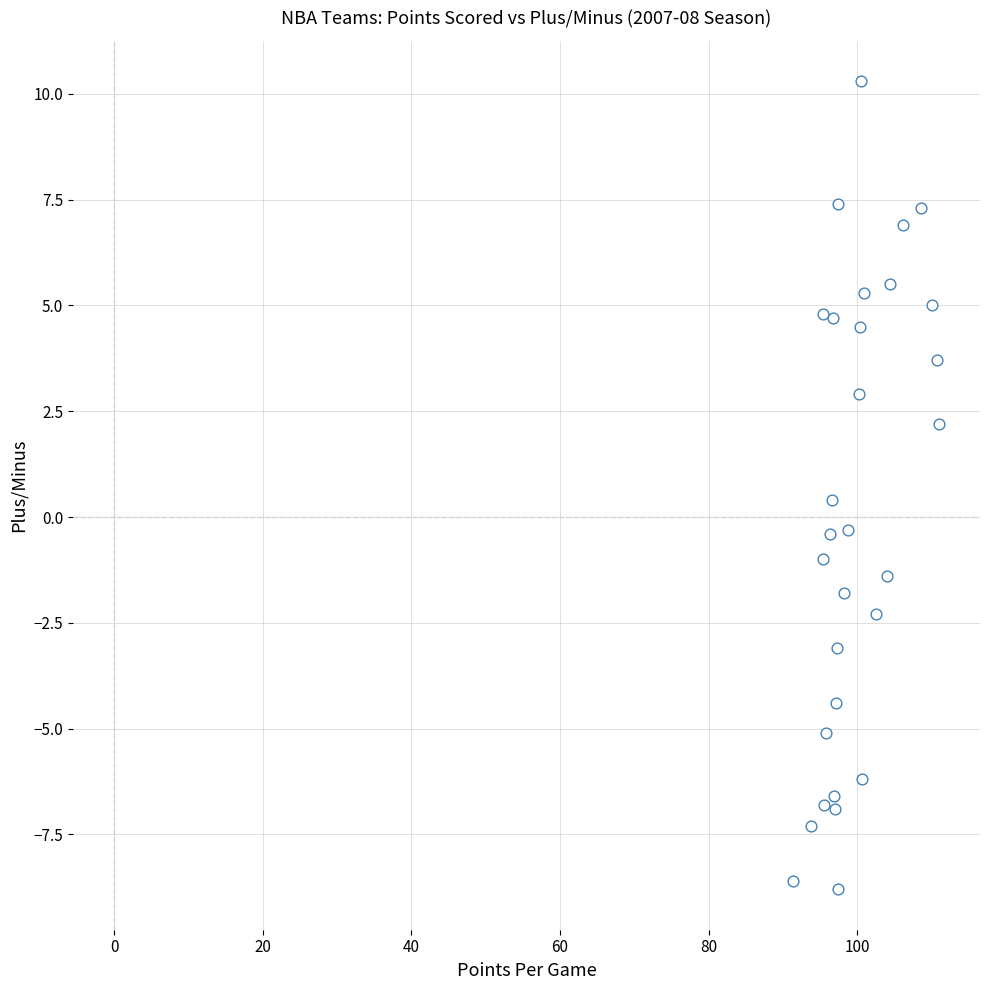

What is the range of Y values (max minus min)?

19.1